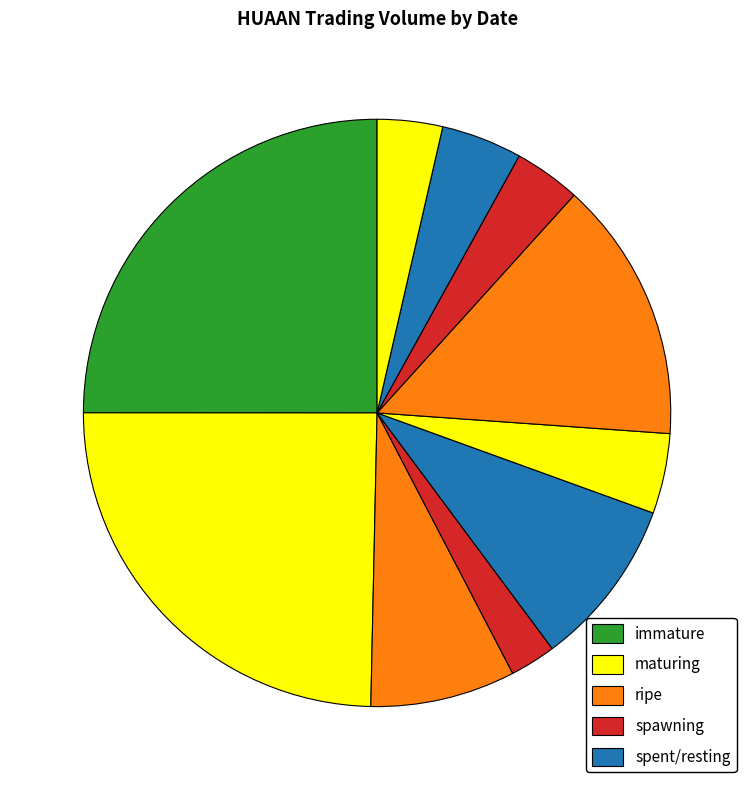

How many segments does this pie chart have?

10